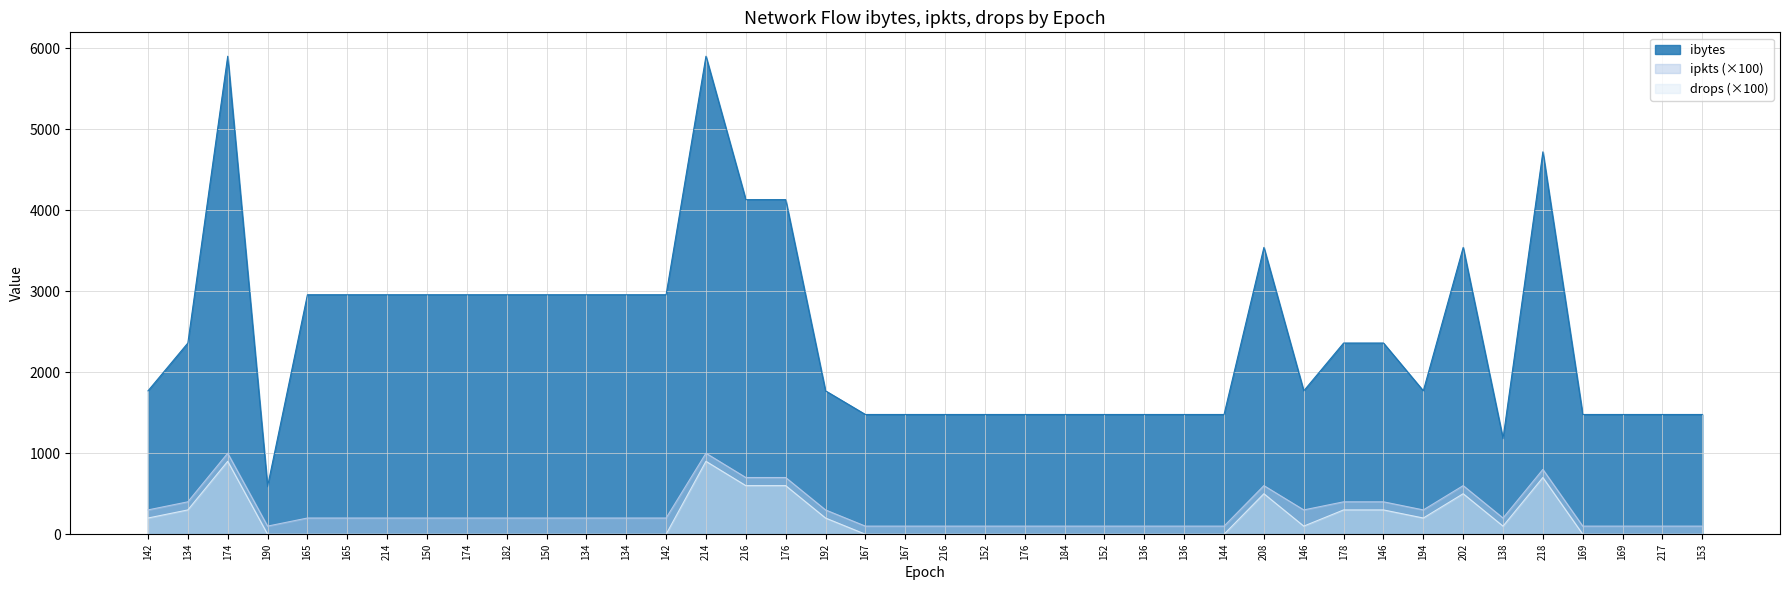

What is the sum of all values?

98042